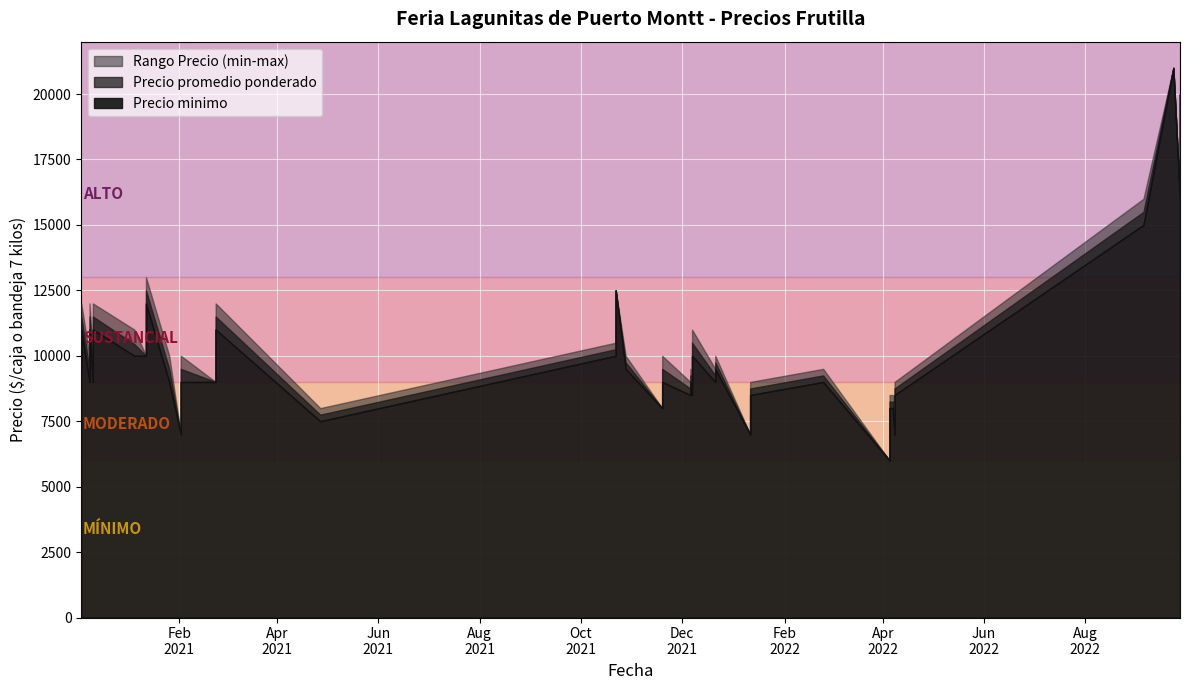

True or false: Precio minimo has more than 0 points higher than both neighbors.

True